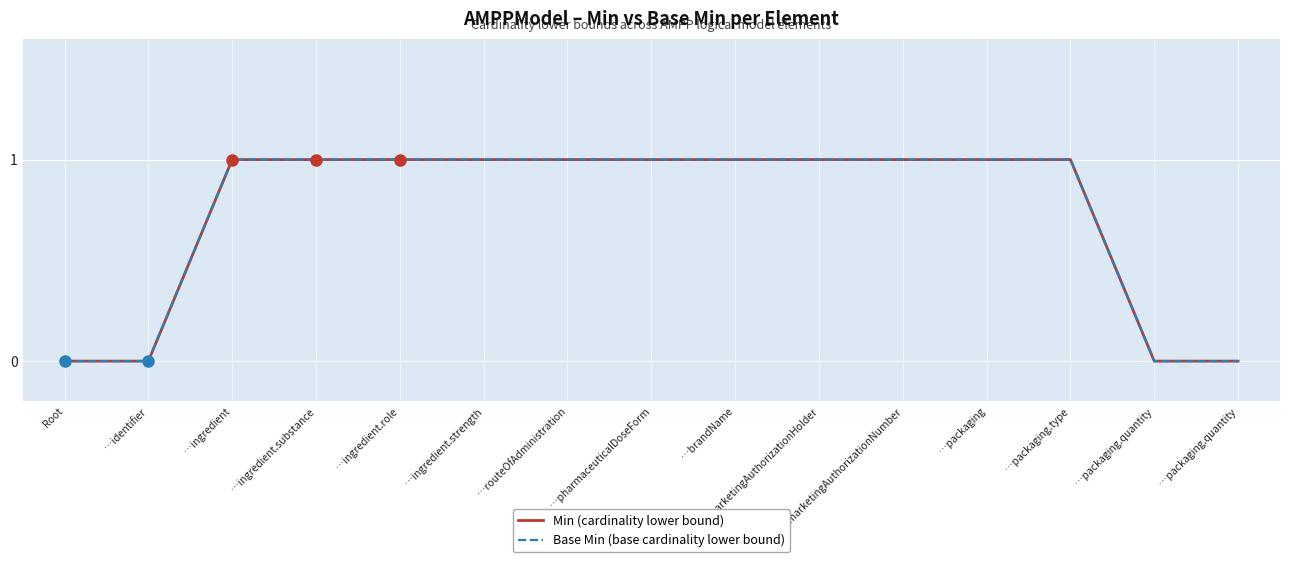

What is the average value of the Min (cardinality lower bound) series?

1